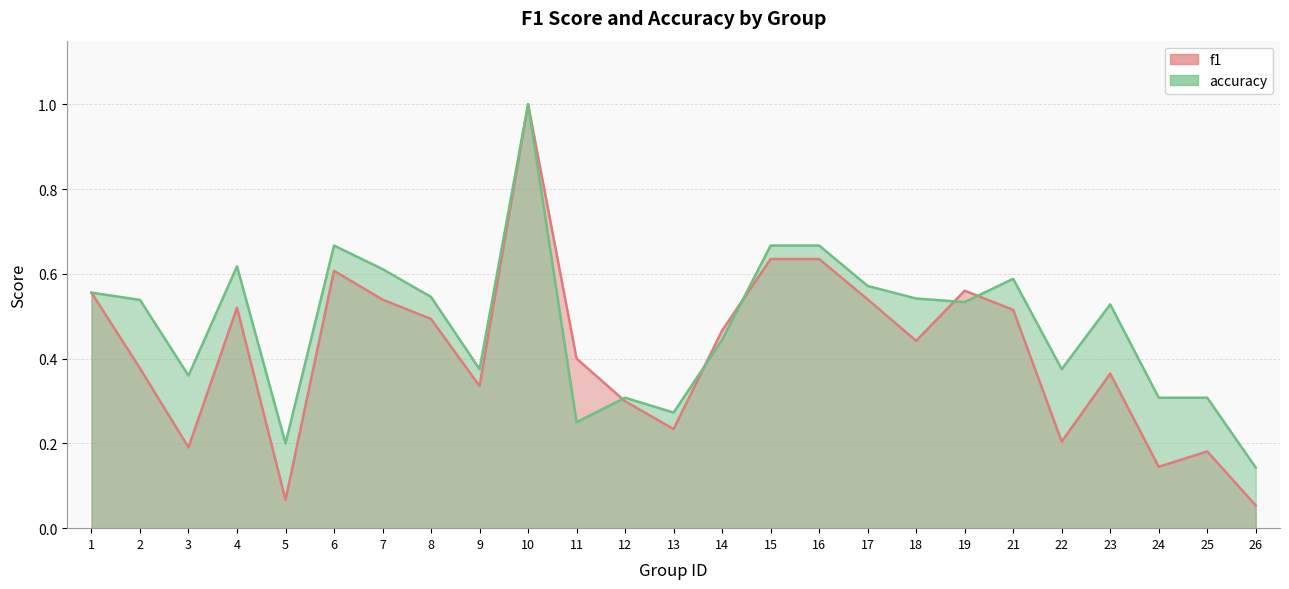

After their last crossing, which series has the higher values: f1 or accuracy?

accuracy